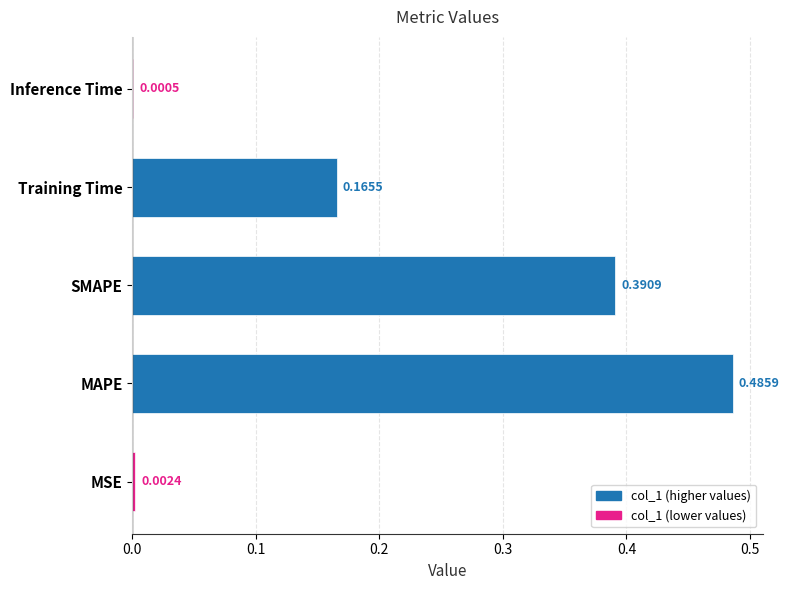

Where is the data nearest to the value 0?

Inference Time